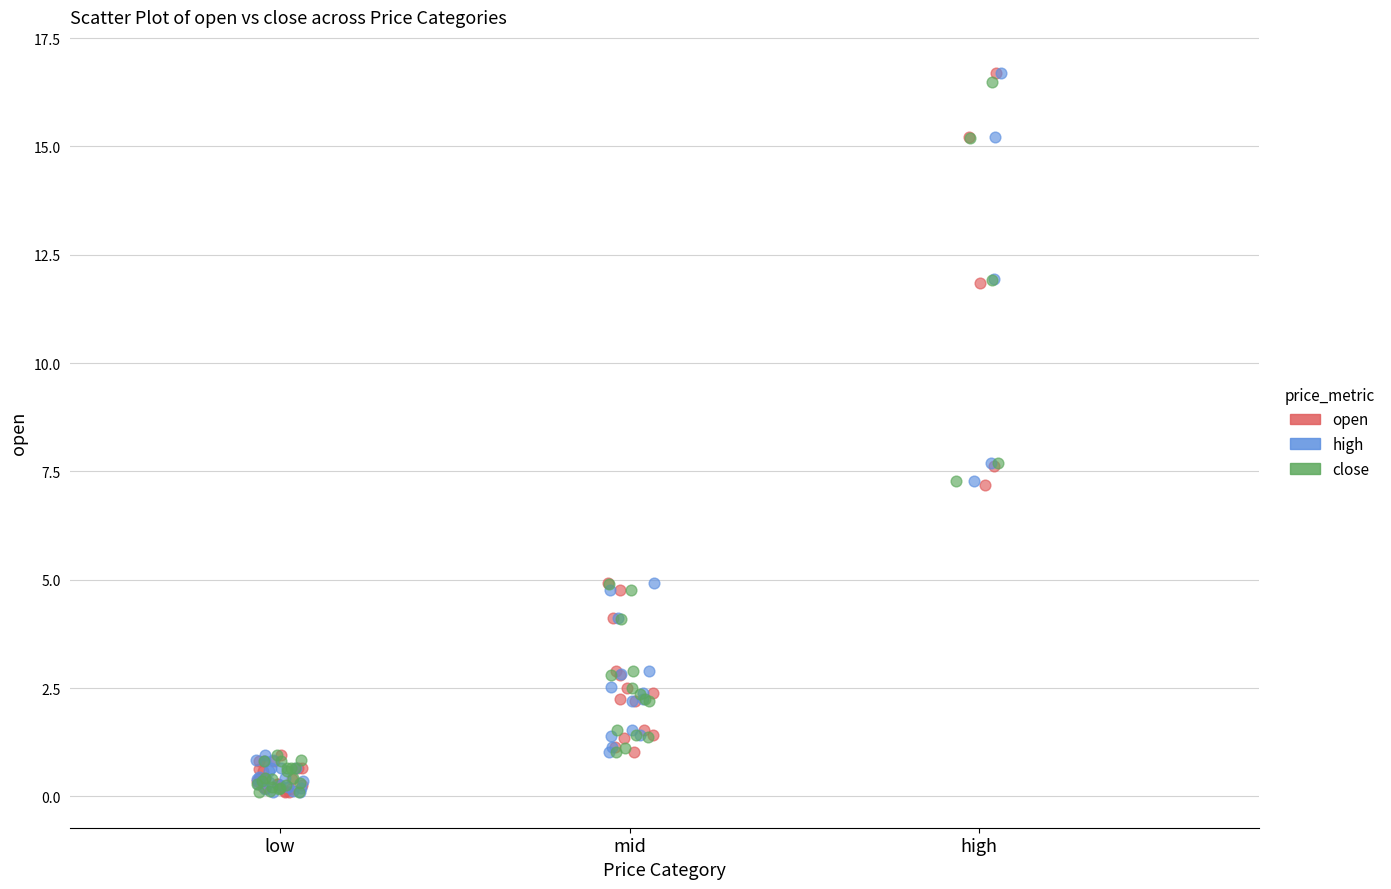

What are all the series names shown in the legend?

open, high, close